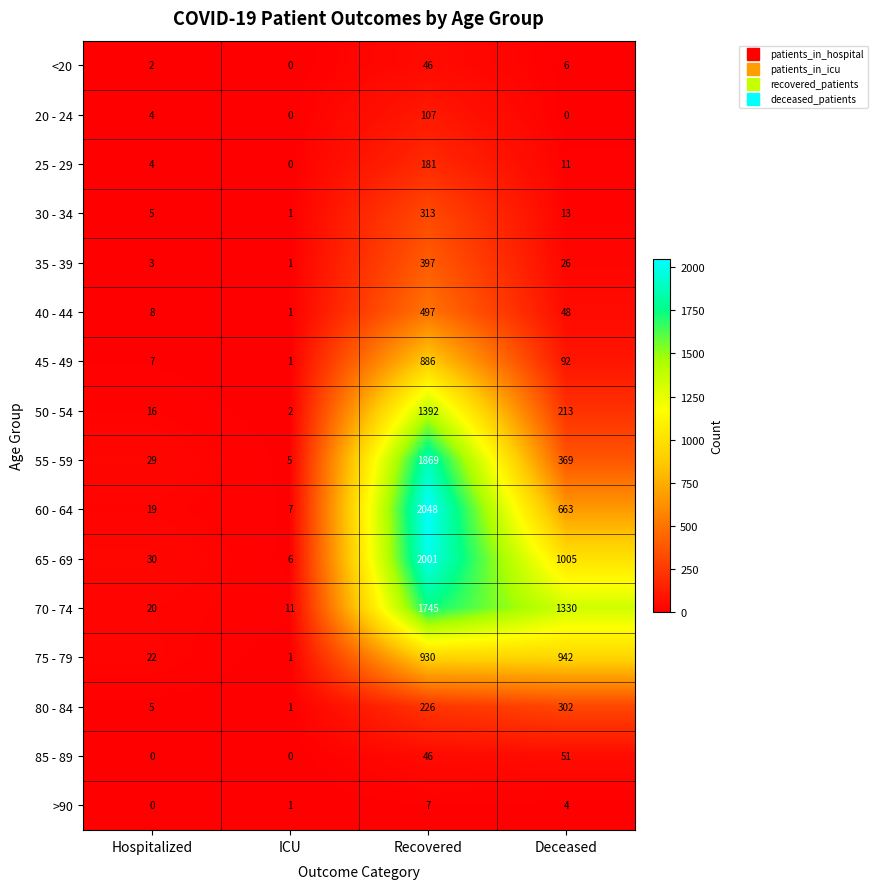

What is the sum of all 80 - 84 values?

534